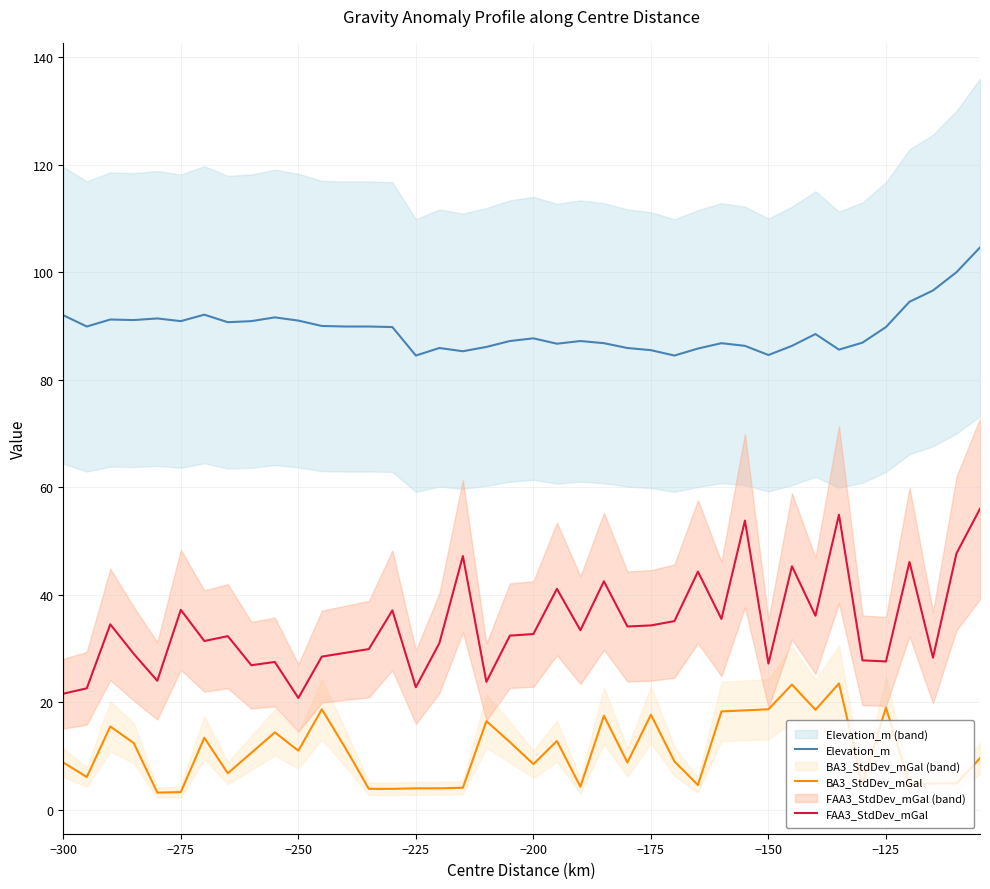

True or false: Elevation_m has a value of 85.5 at −175.

True